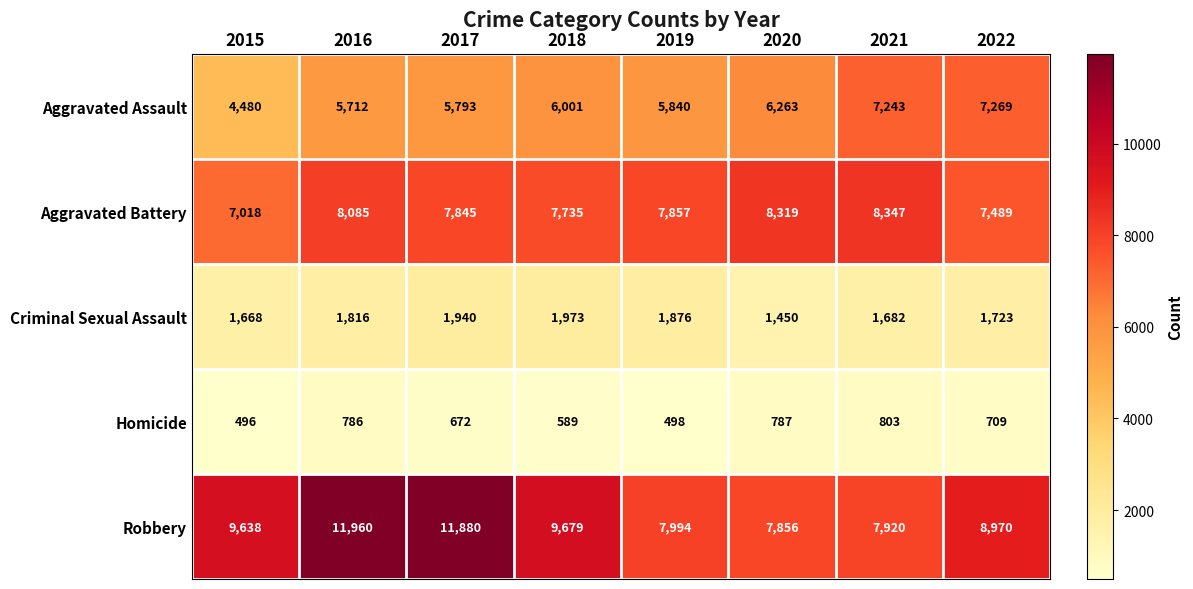

Which series has the widest spread of values?

Robbery